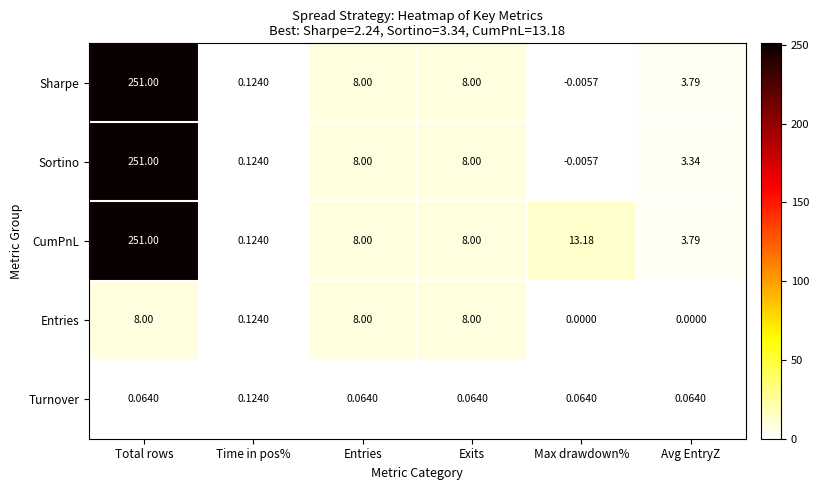

At which category is the sum across all series the highest?

Total rows